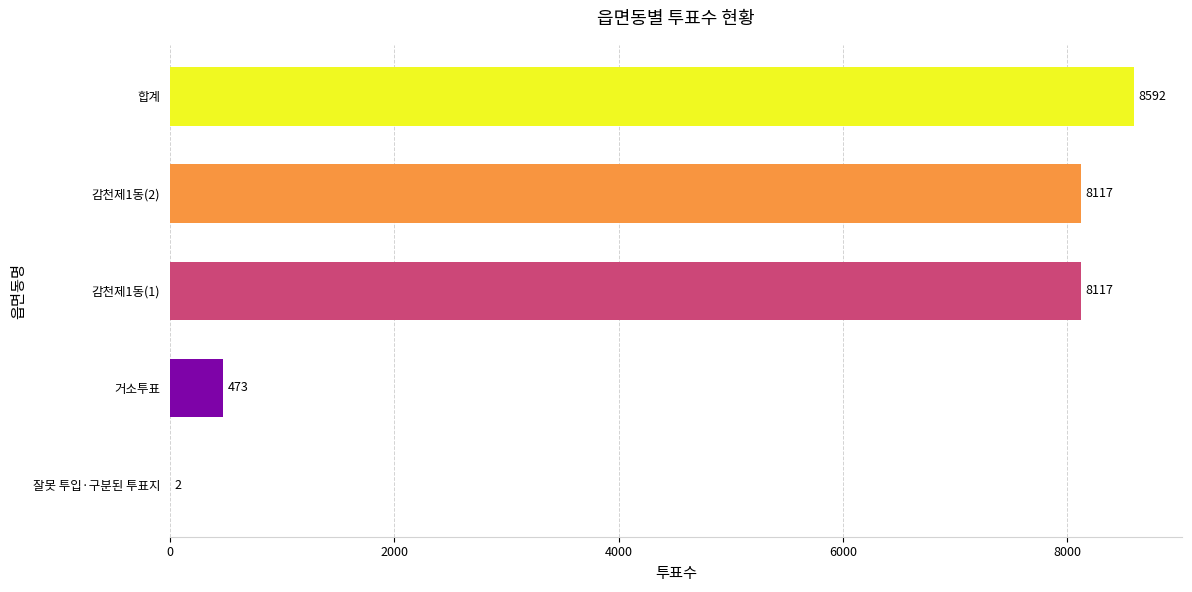

The value at 감천제1동(2) is 8117. True or false?

True